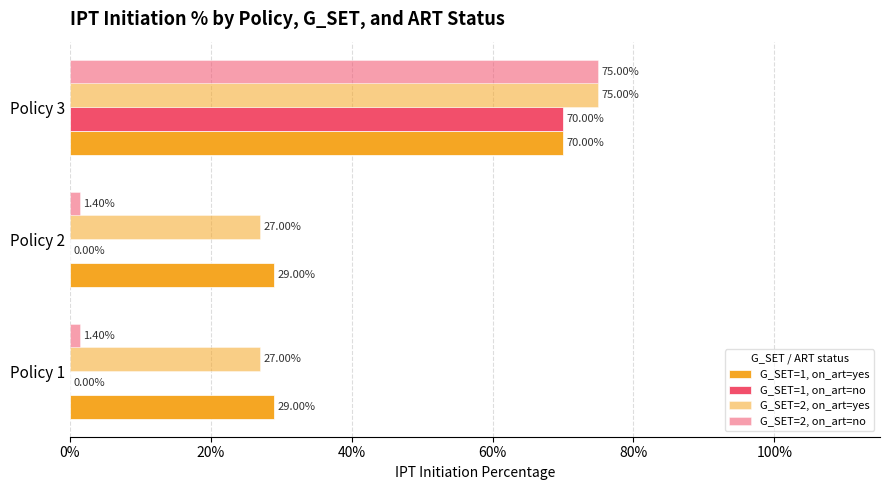

What is the sum of all G_SET=1, on_art=yes values?

1.3